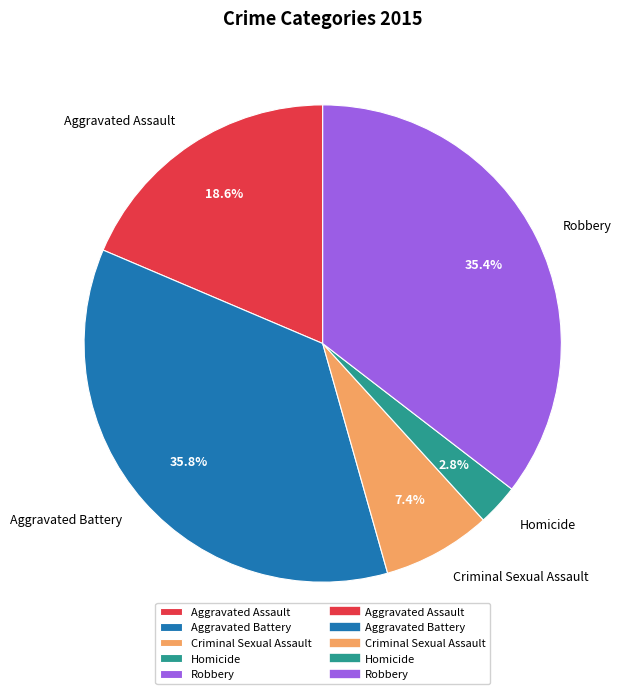

To the nearest percent, what percentage of the pie is Robbery?

35%